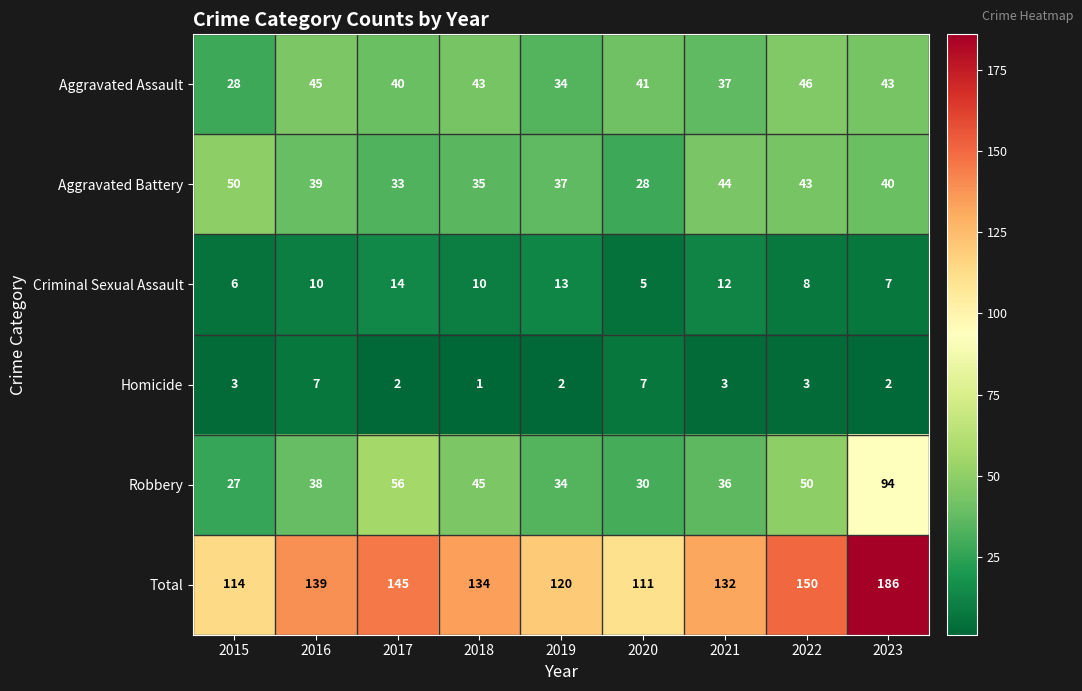

Which series changed the most between 2020 and 2023?

Total